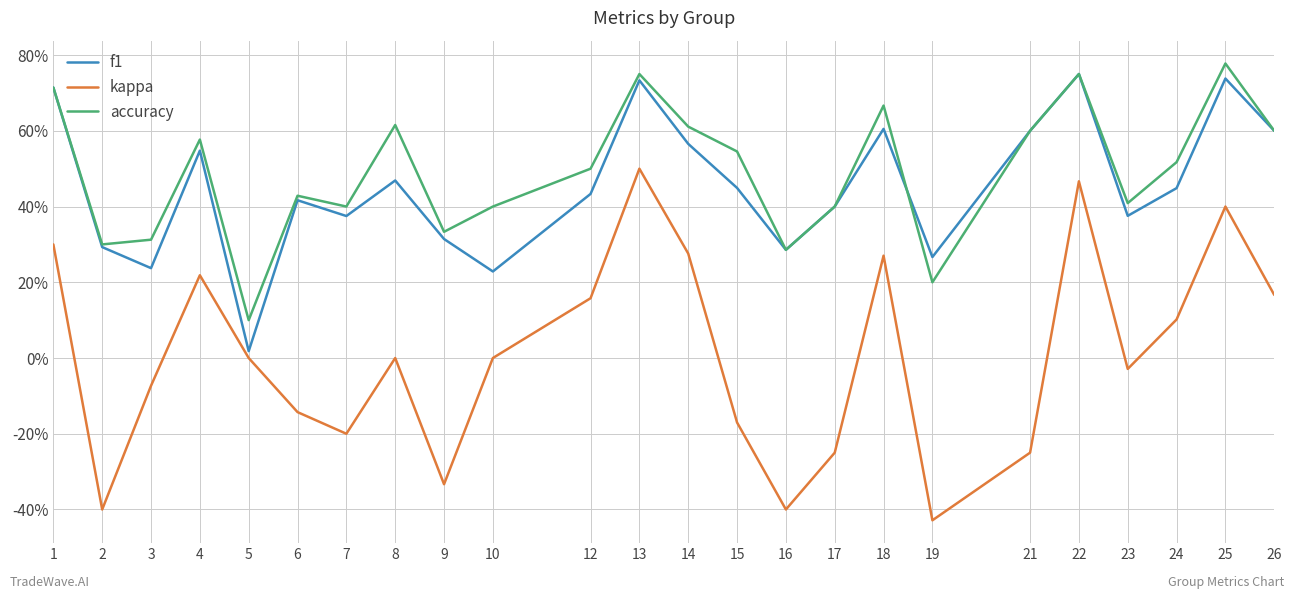

Is this an area chart (filled region under the line)?

No